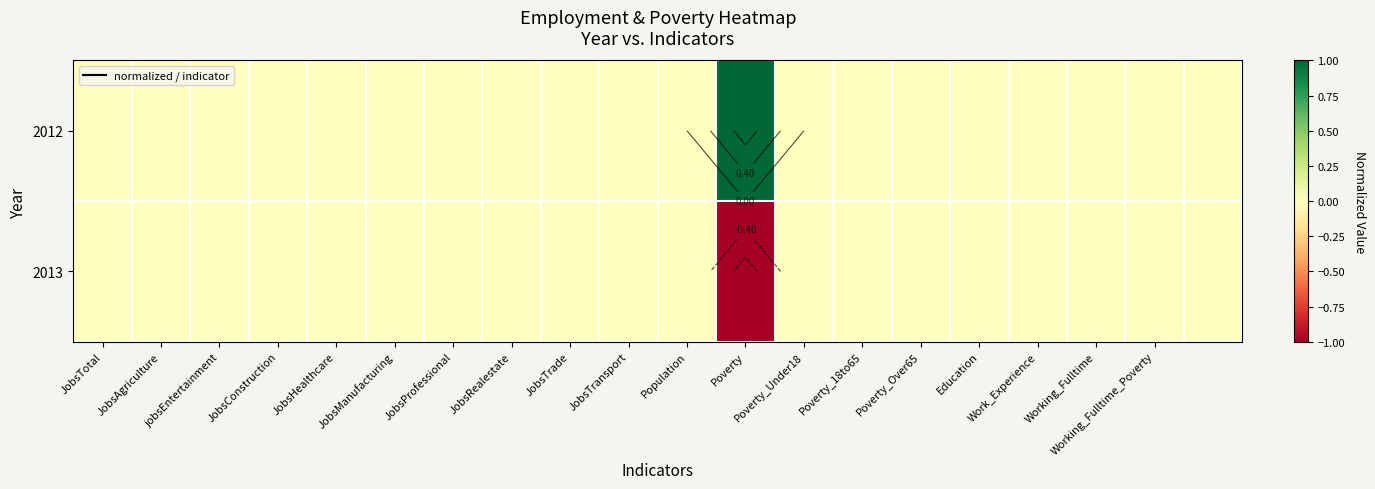

Which series has the widest spread of values?

2012